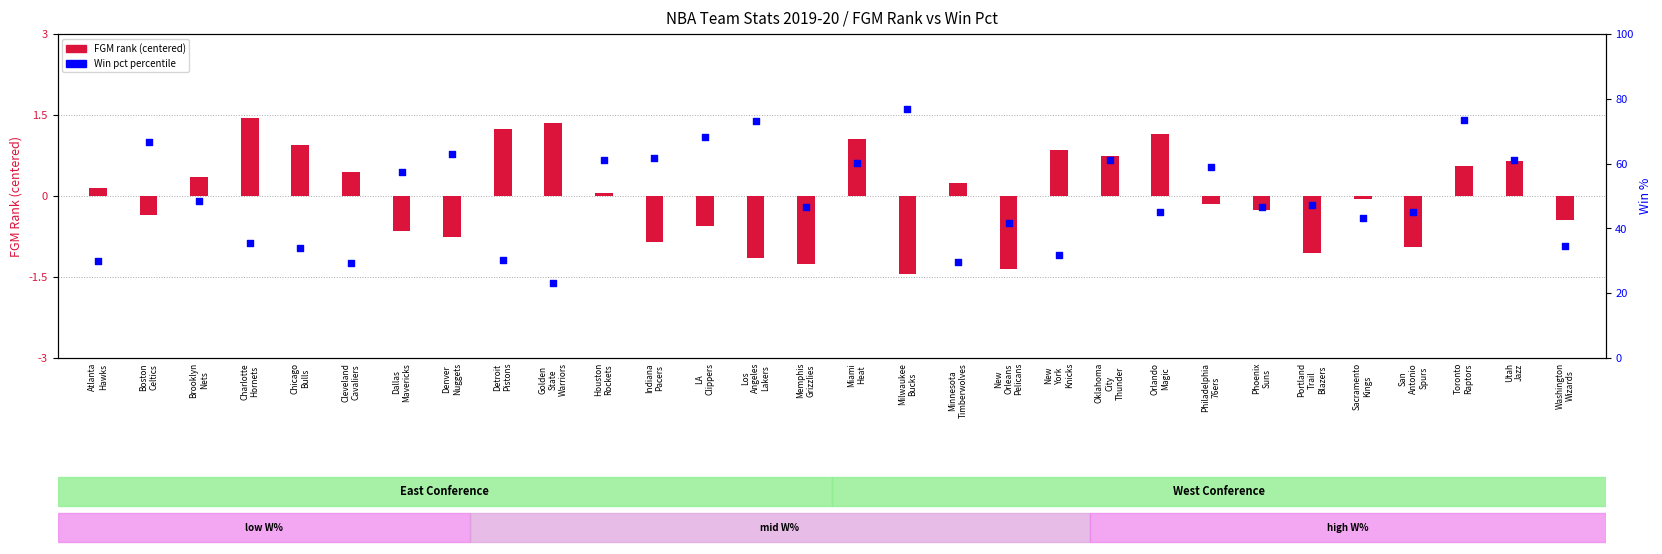

What is the change in value from Chicago
Bulls to San
Antonio
Spurs?

+11.3